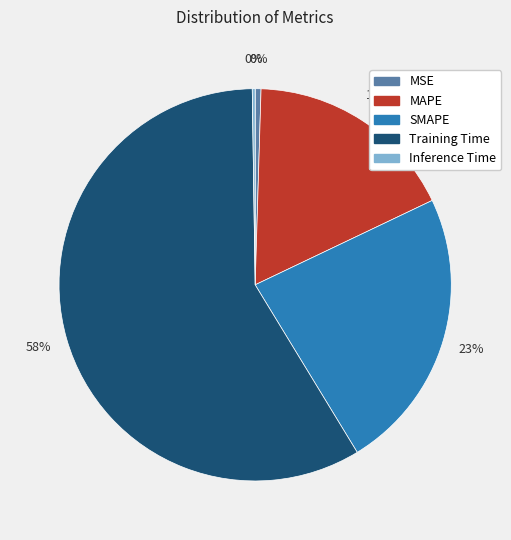

Which category has the biggest portion of the pie?

Training Time